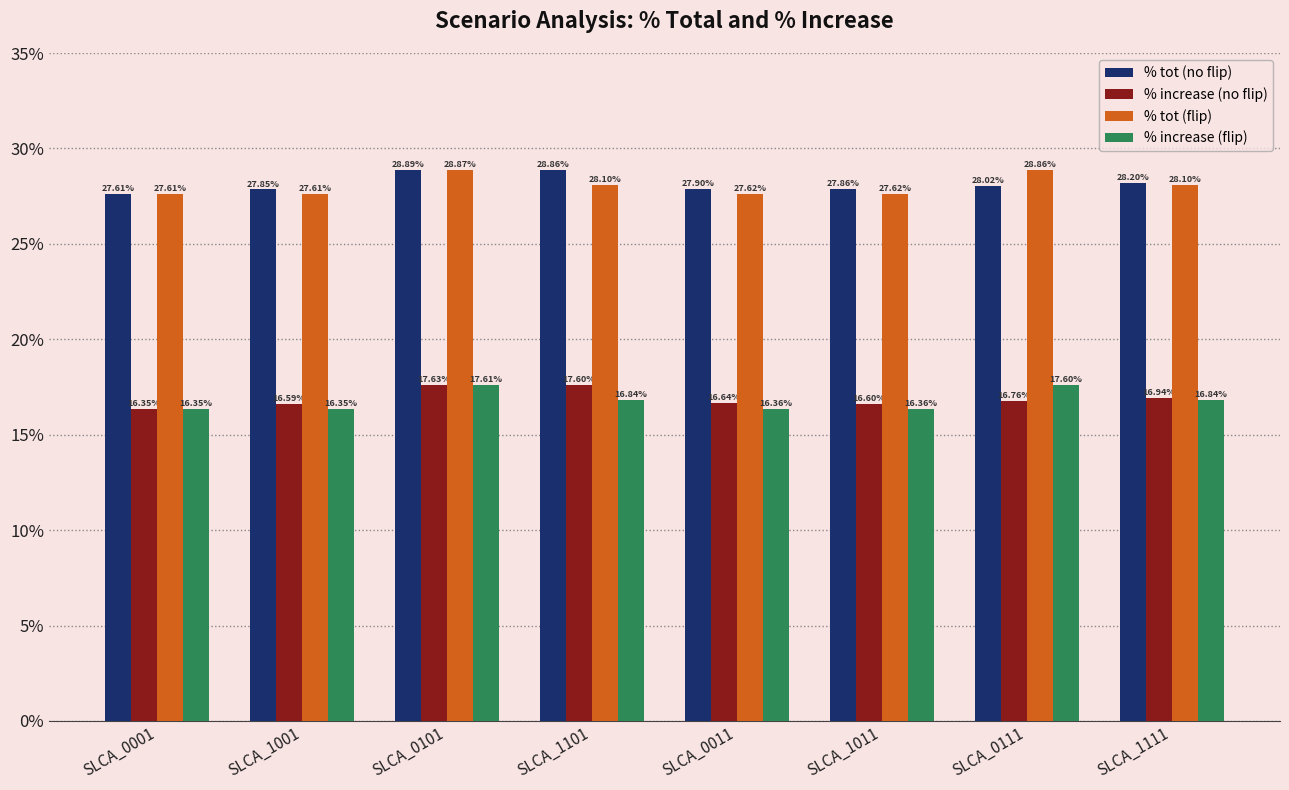

The % tot (flip) series shows 9.8 at SLCA_1011. True or false?

False